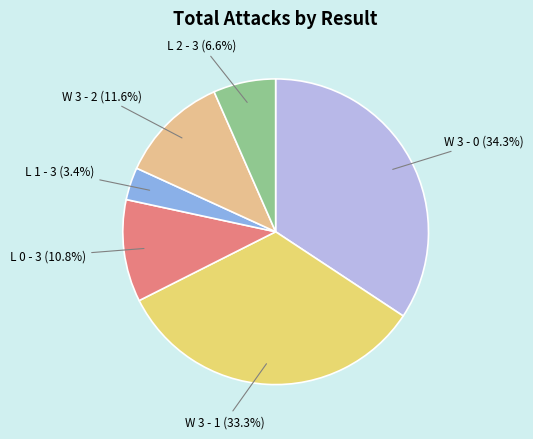

Is there any slice that represents more than half of the pie?

No